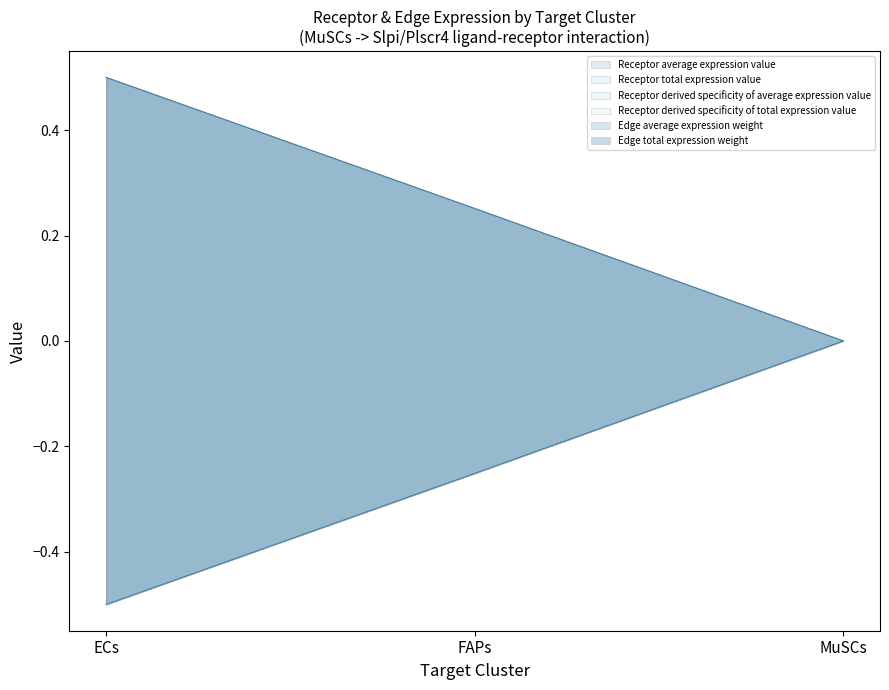

Which series changed the most between FAPs and MuSCs?

Receptor derived specificity of average expression value